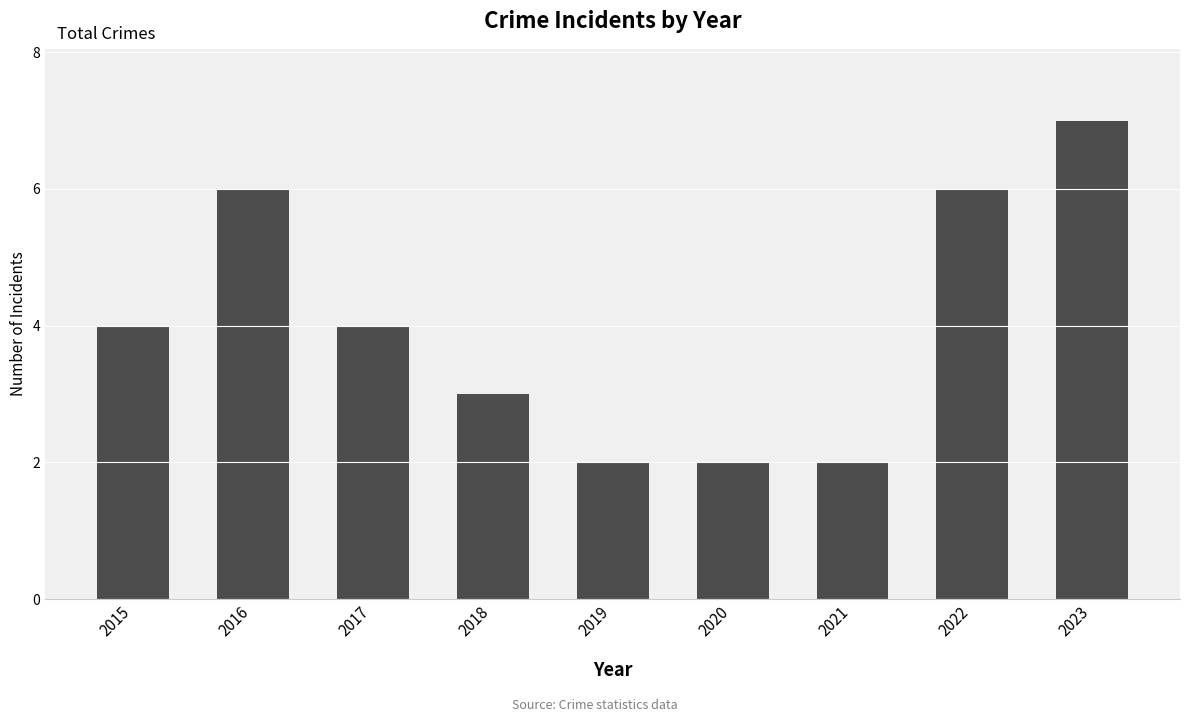

What is the maximum value shown in the chart?

7